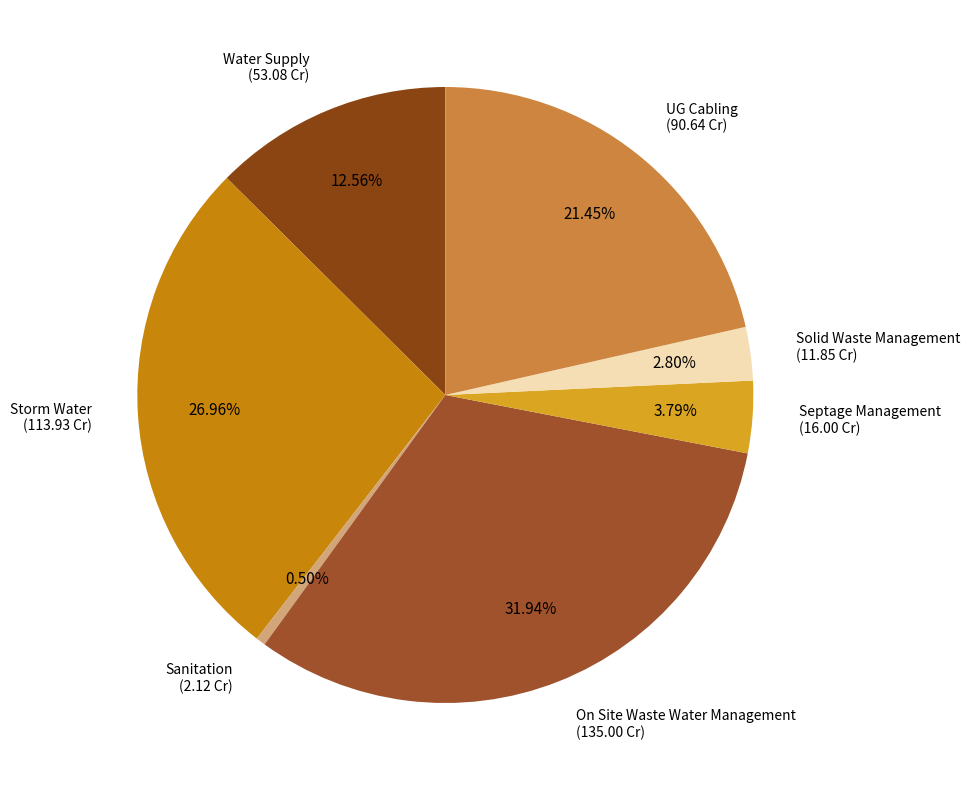

How many slices are in this pie chart?

7